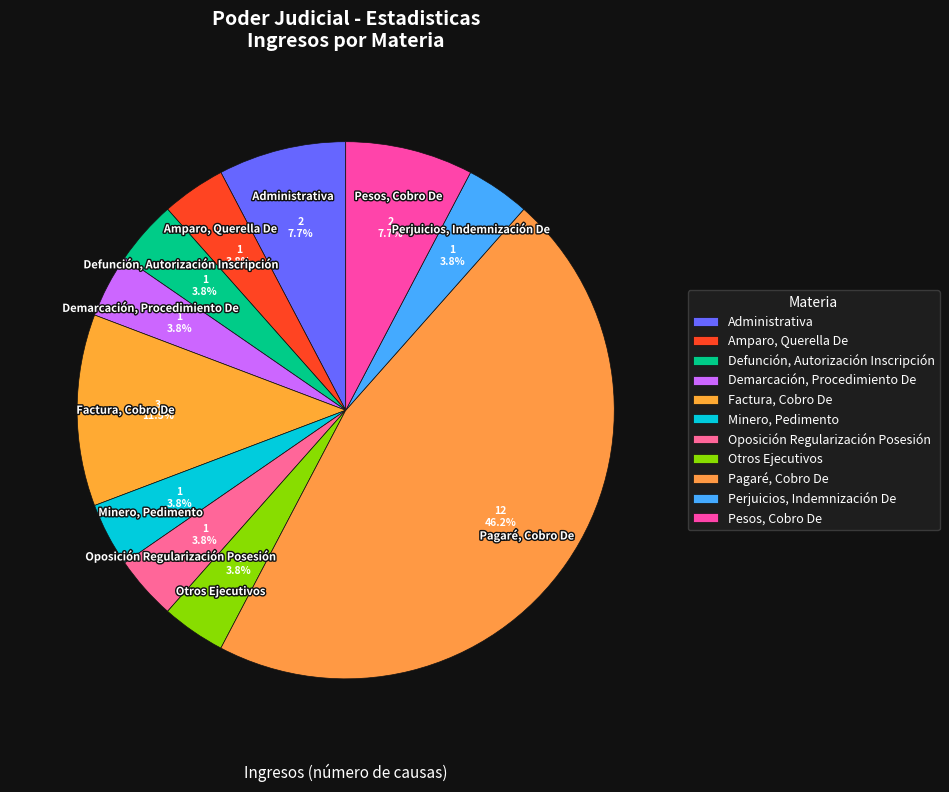

To the nearest percent, what portion does Administrativa represent?

8%